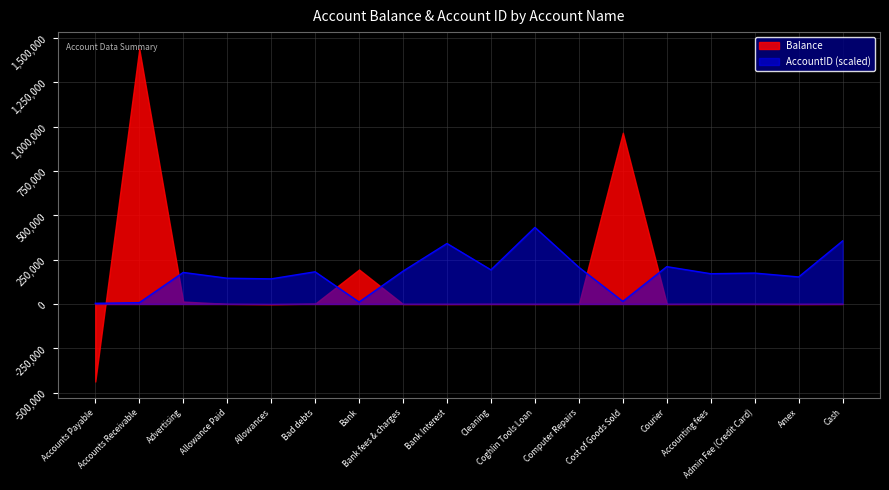

The chart shows a value of 7252.0 at Accounts Receivable. True or false?

True